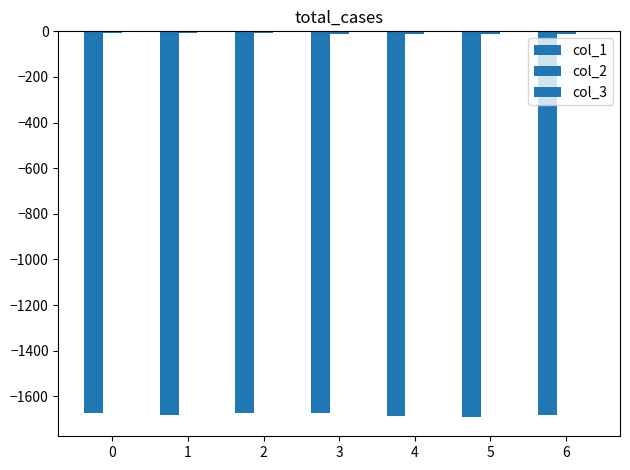

What is the difference between the maximum and minimum values in the col_2 series?

3.9